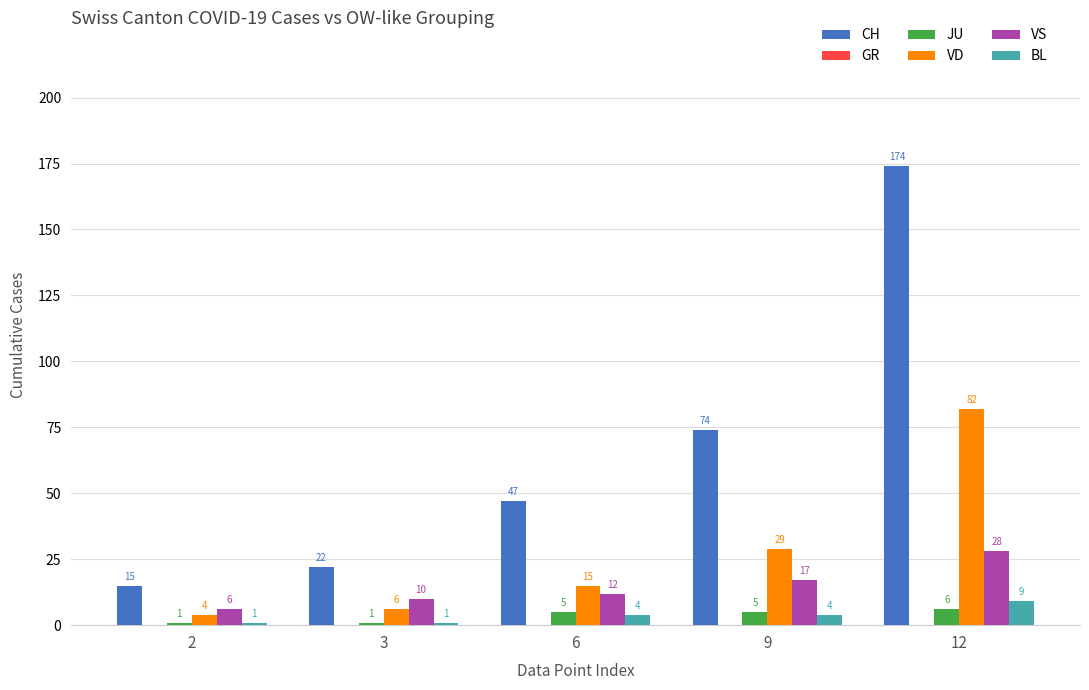

How many categories are shown in the chart?

5